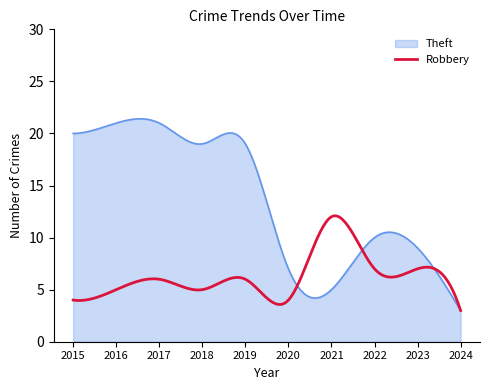

Rank the series by their average value, from highest to lowest.

Theft, Robbery